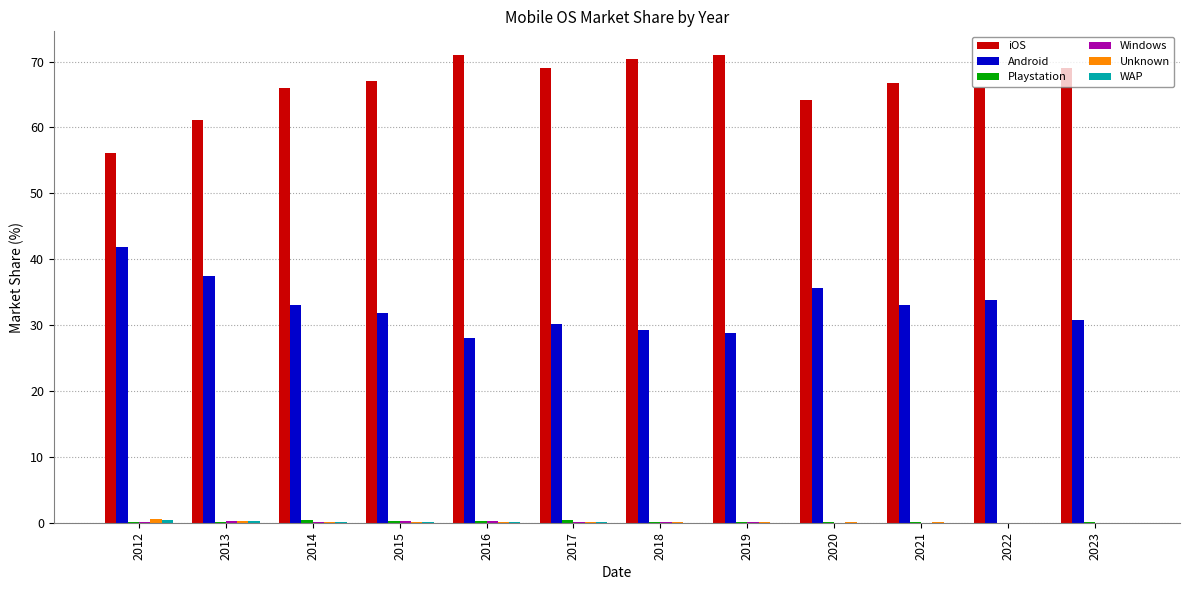

The value of Android at 2017 is 52.7. True or false?

False